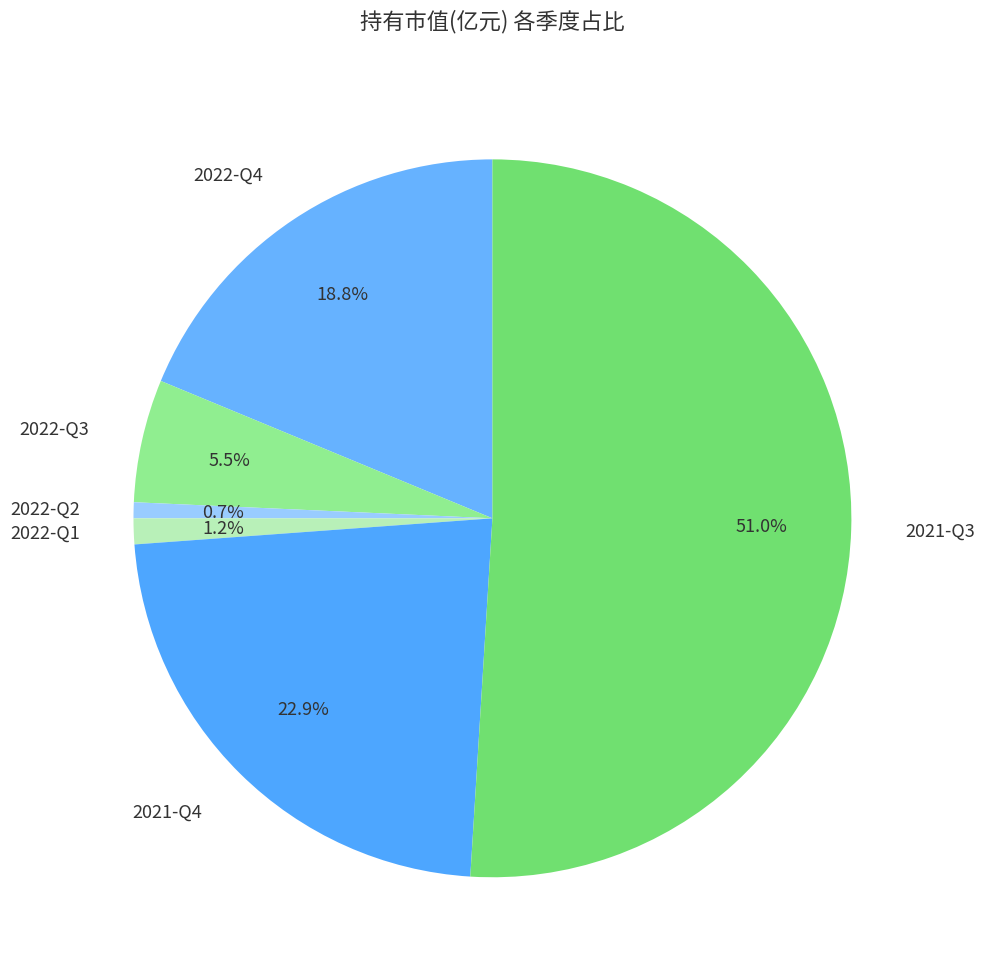

True or false: 2021-Q4 accounts for 23% of the total.

True